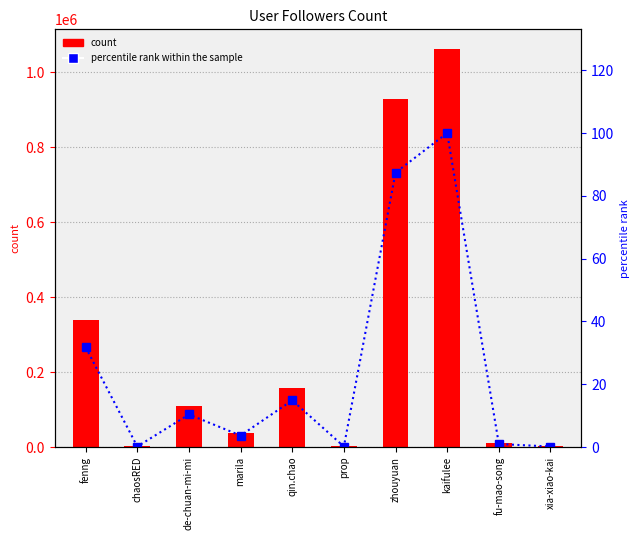

What is the label of the 7th bar from the right?

marila